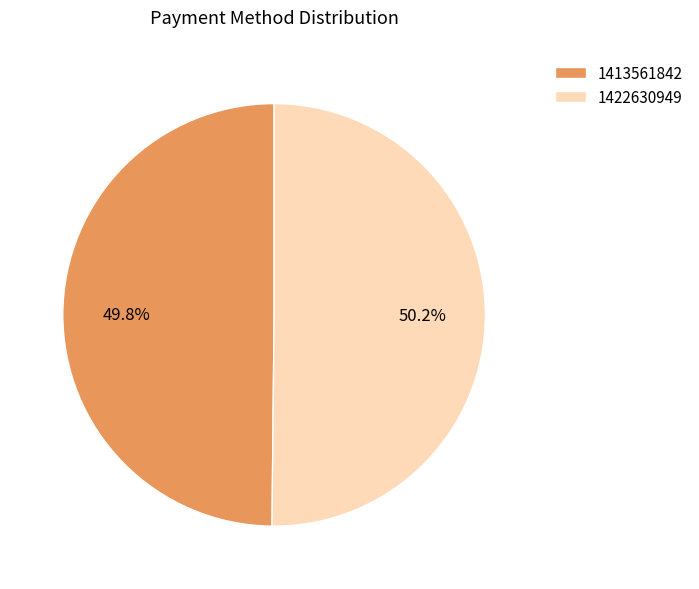

Is there a majority slice in this chart?

Yes